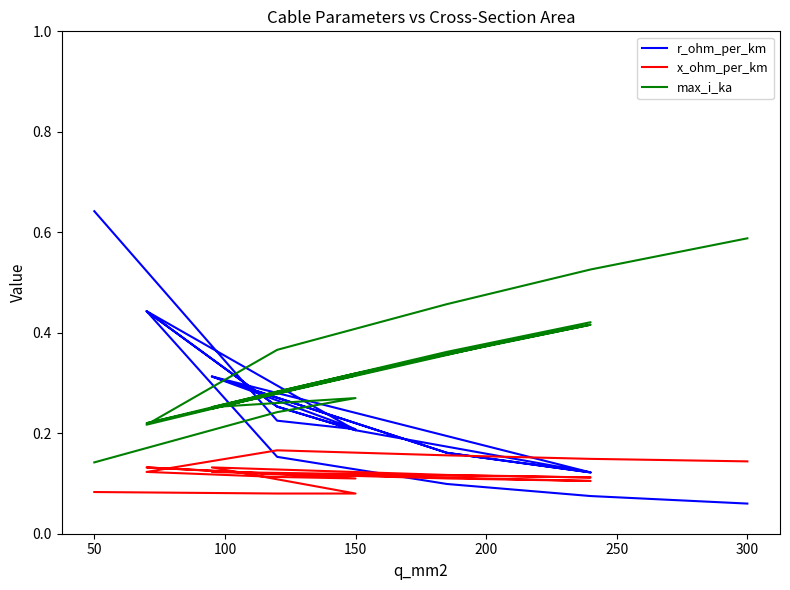

How many max_i_ka values are between 0 and 1?

19